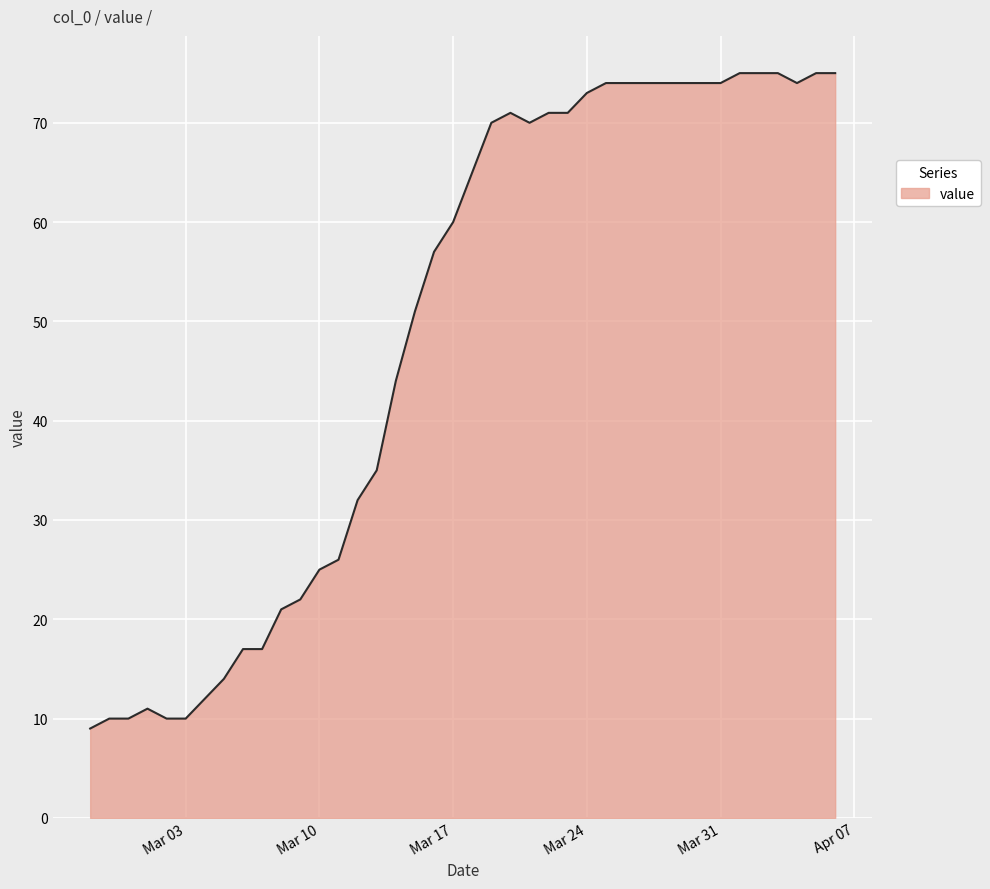

What is the smallest value displayed?

9